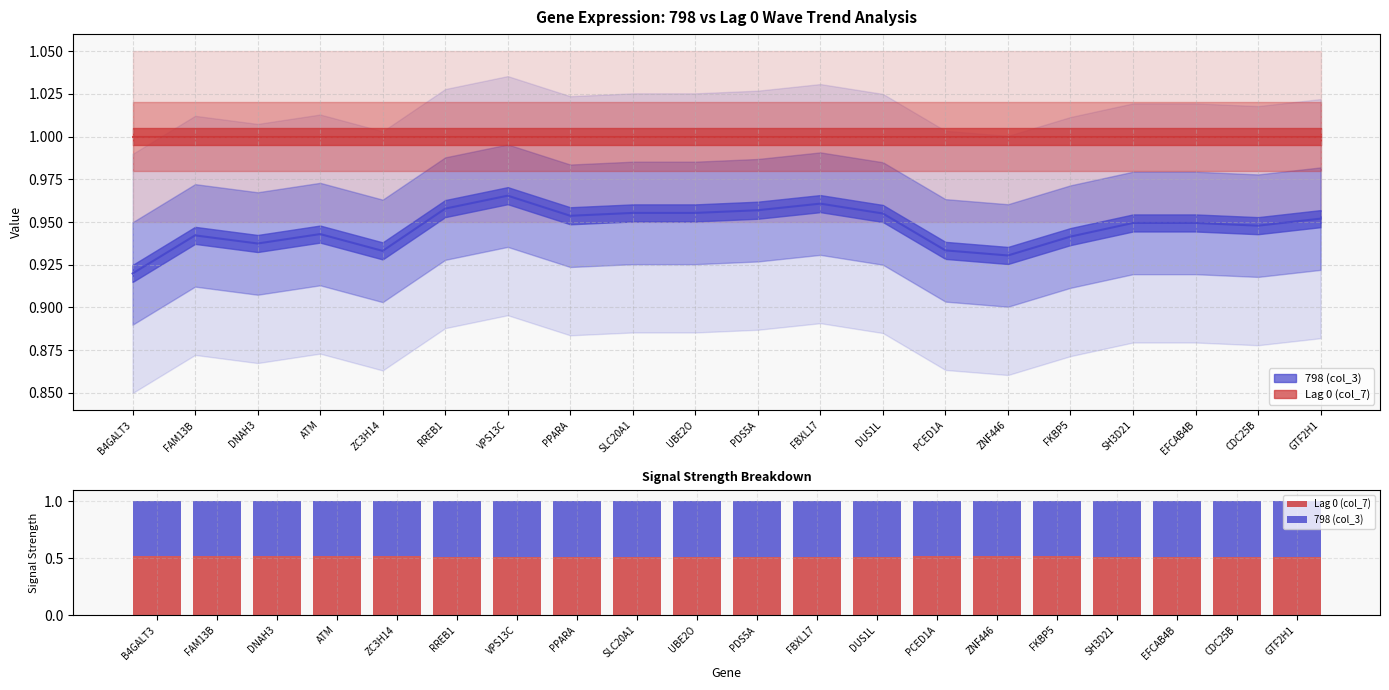

What position from the left is DUS1L?

13